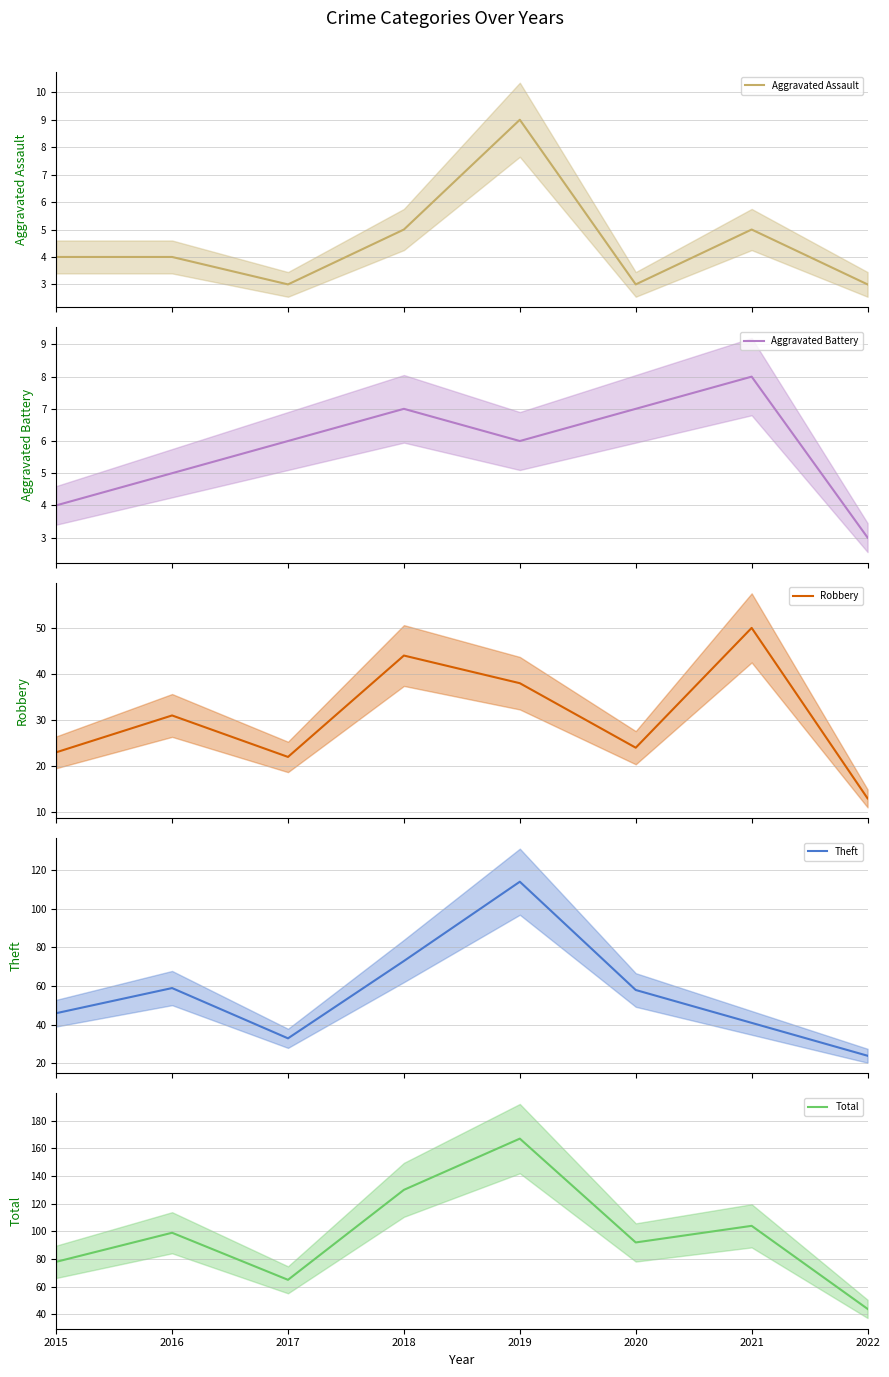

How many interior local valleys does the Total series have?

2